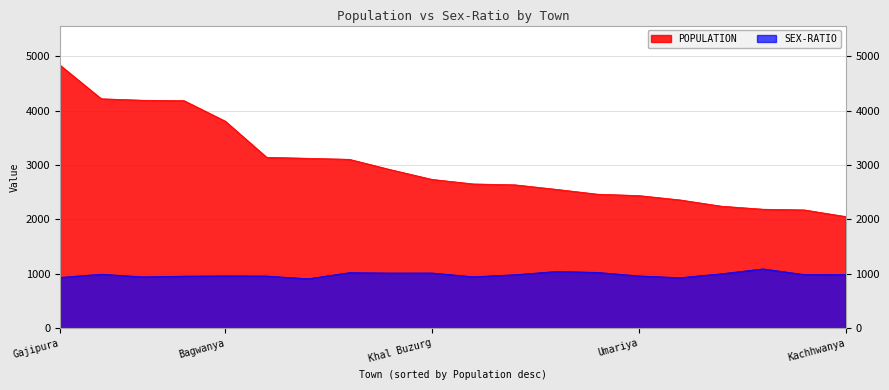

What is the value of the POPULATION point at the 9th from the left?

2913